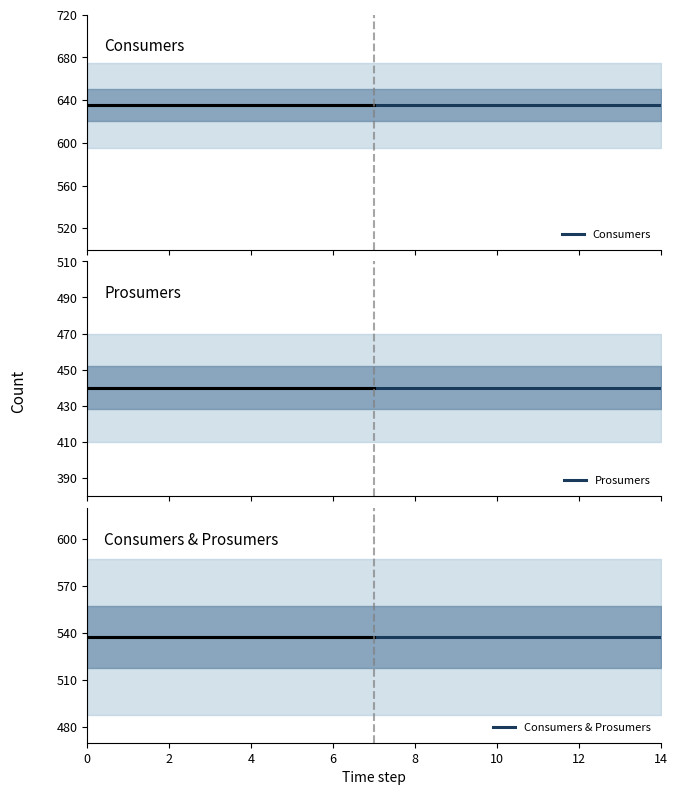

What are all the series names shown in the legend?

Consumers, Prosumers, Consumers & Prosumers